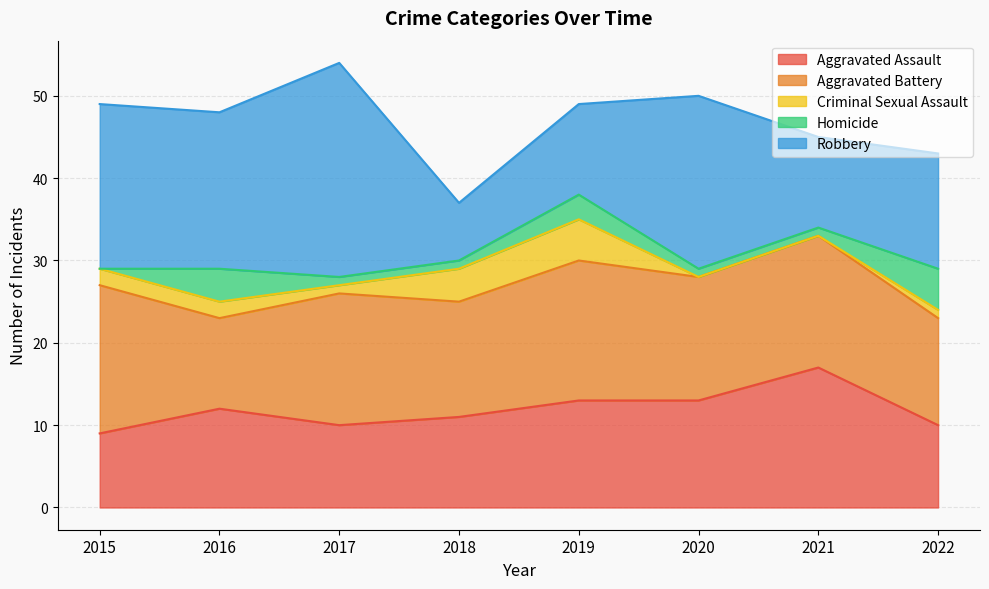

True or false: Aggravated Assault has more than 0 points higher than both neighbors.

True